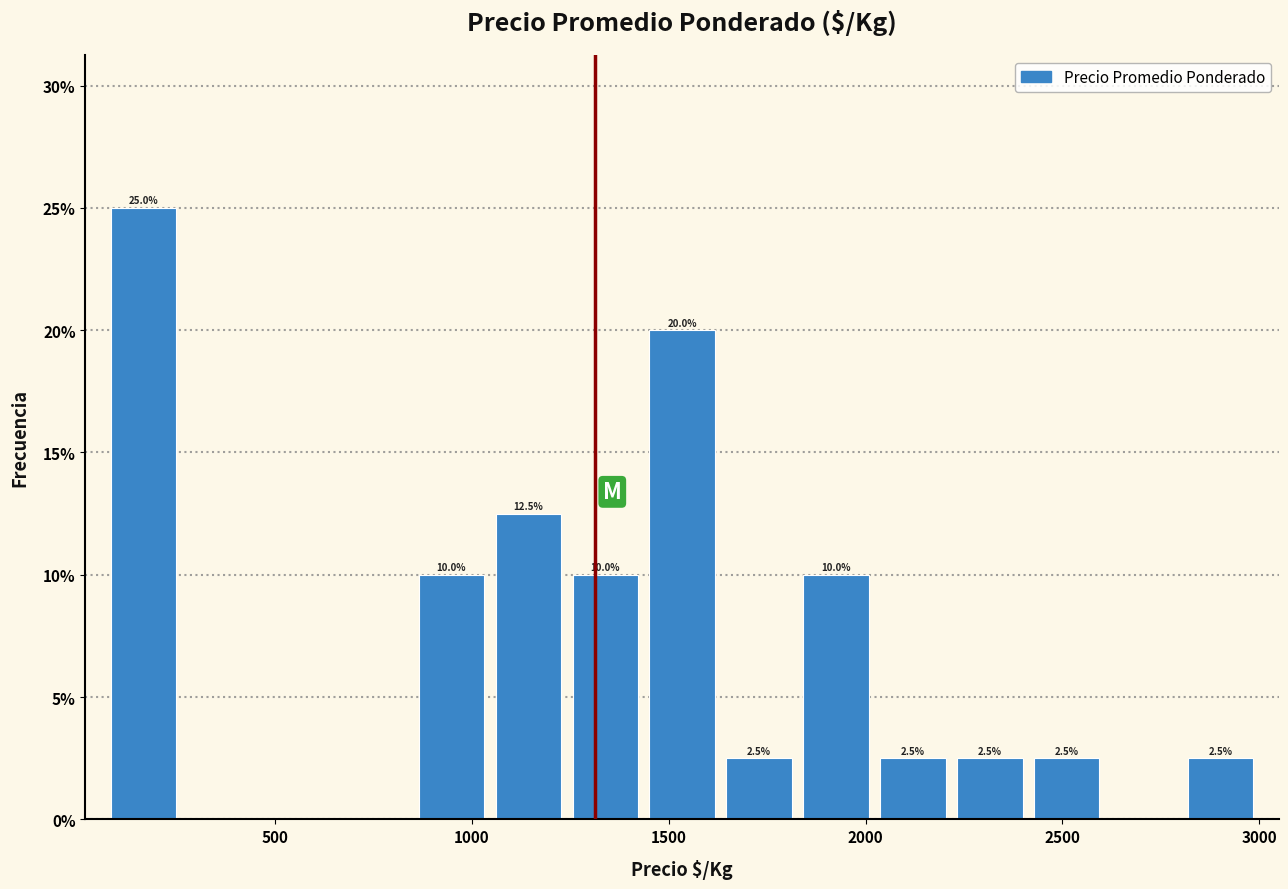

Around what value on the x-axis is the tallest bar? Give the approximate position of its centre, as read against the axis.

150